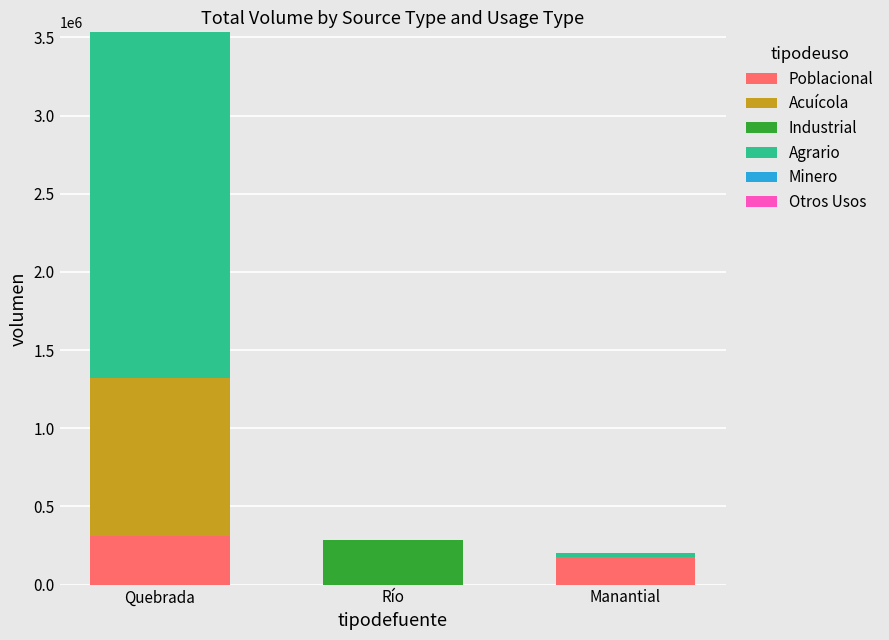

Are the bars horizontal?

No